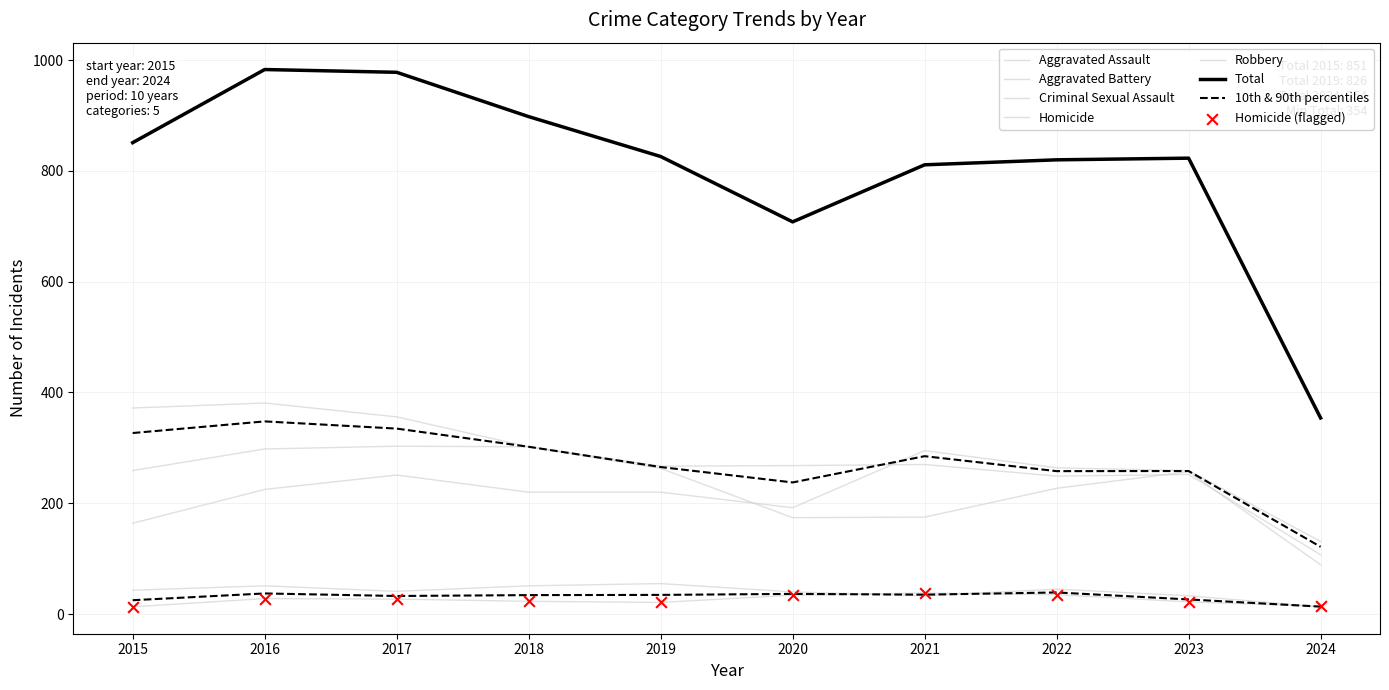

Which series has the largest Y range (max minus min)?

Total